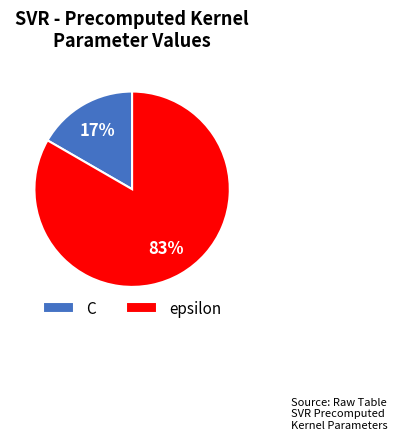

What is the ratio of the value at C to the value at epsilon?

0.2